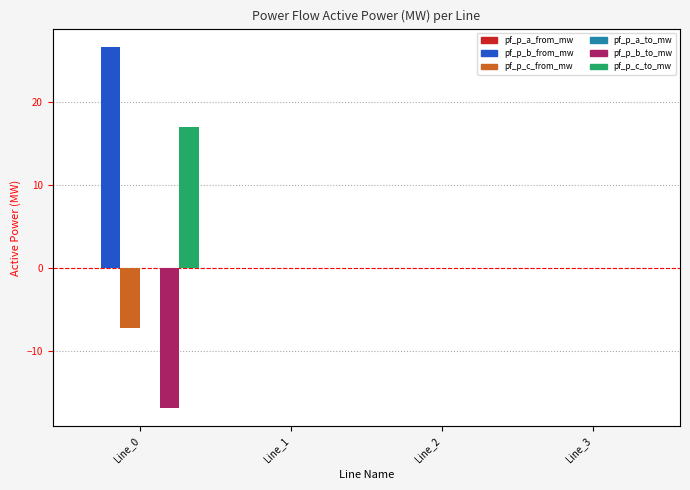

Is it true that pf_p_a_from_mw equals -0.0 at Line_3?

True